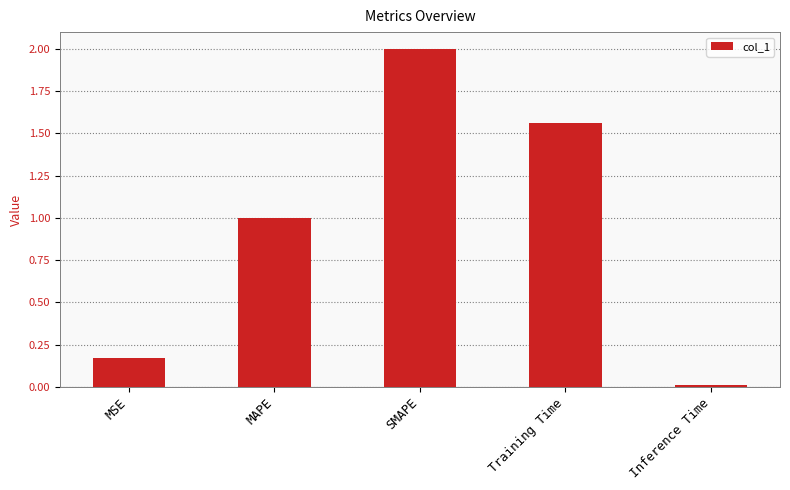

Which has a higher value, Inference Time or Training Time?

Training Time